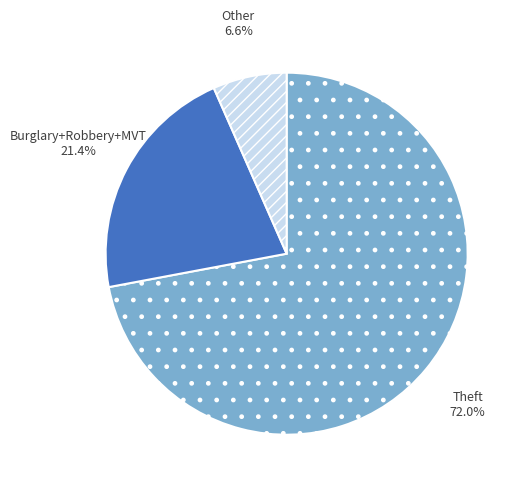

Is there any slice that represents more than half of the pie?

Yes